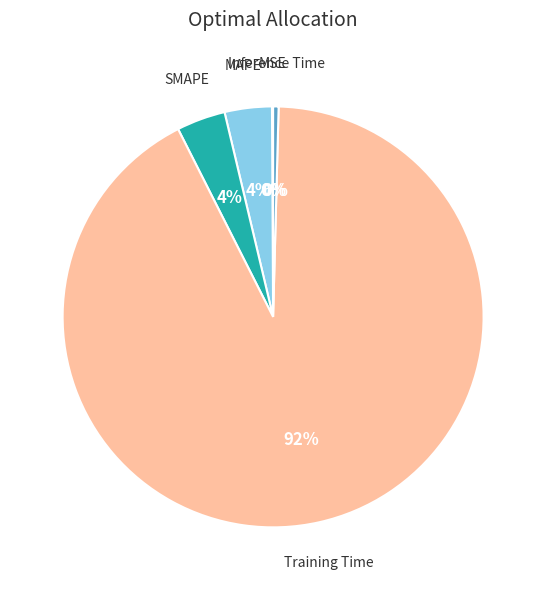

Does any single category account for the majority?

Yes